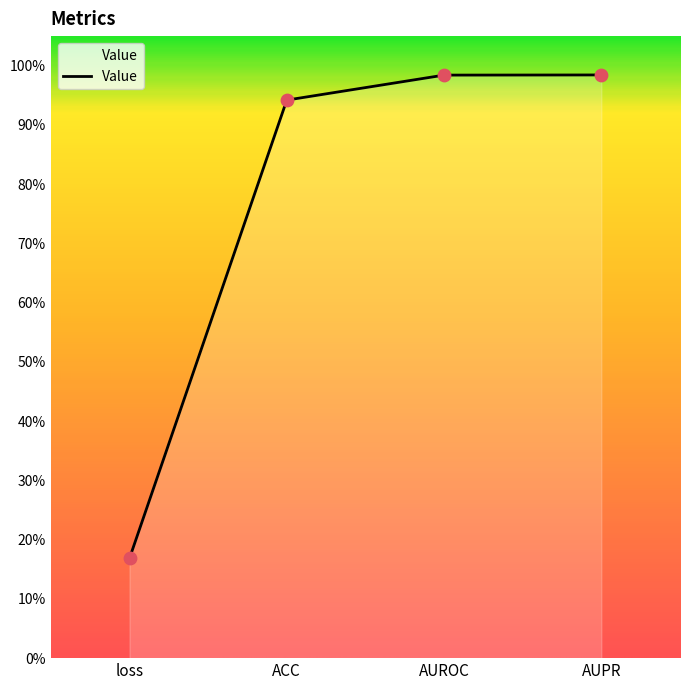

Which has a higher value, loss or AUROC?

AUROC